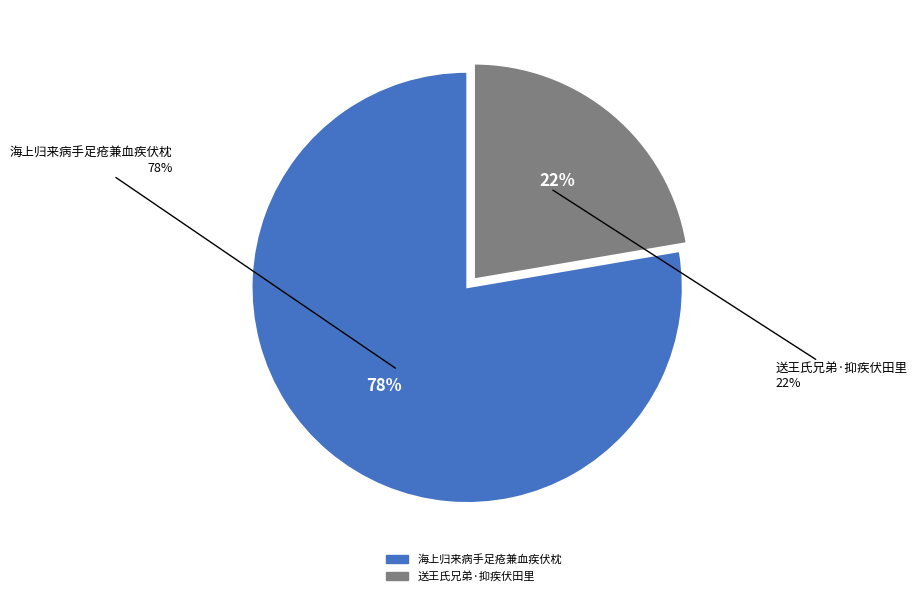

What is the ratio of the value at 送王氏兄弟·抑疾伏田里 to the value at 海上归来病手足疮兼血疾伏枕?

0.3